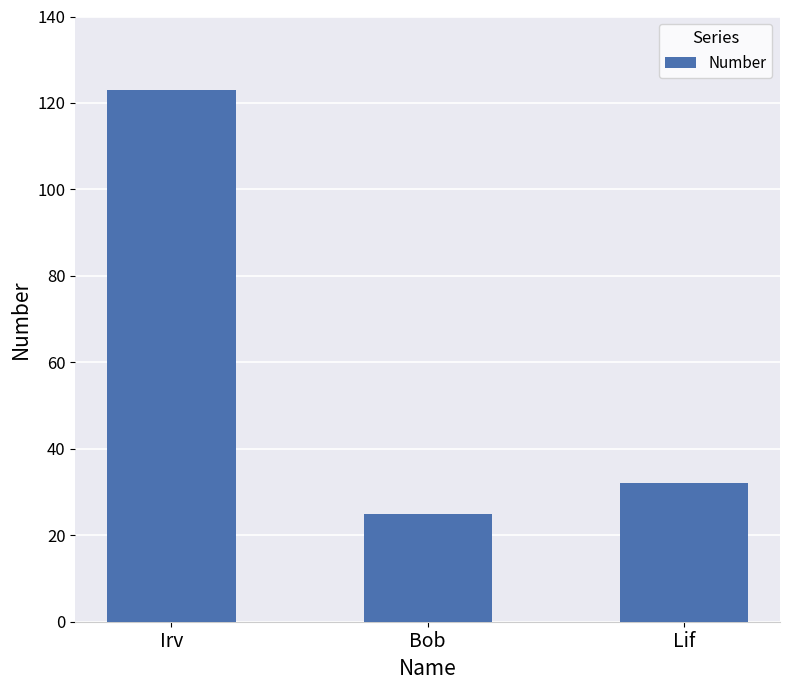

Reading left to right, list all the values displayed in this chart.

123	25	32